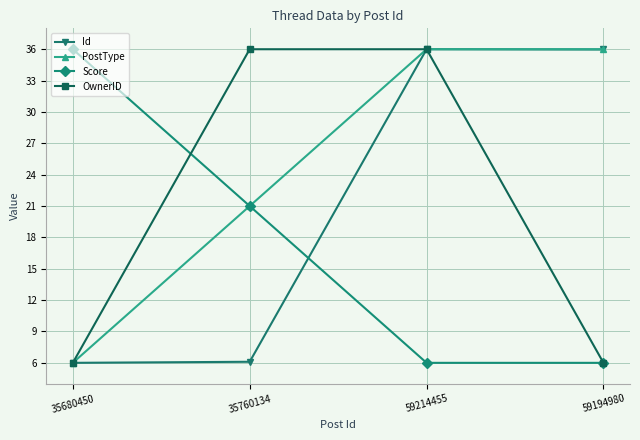

What is the value of the OwnerID point at the 1st from the left?

6.0